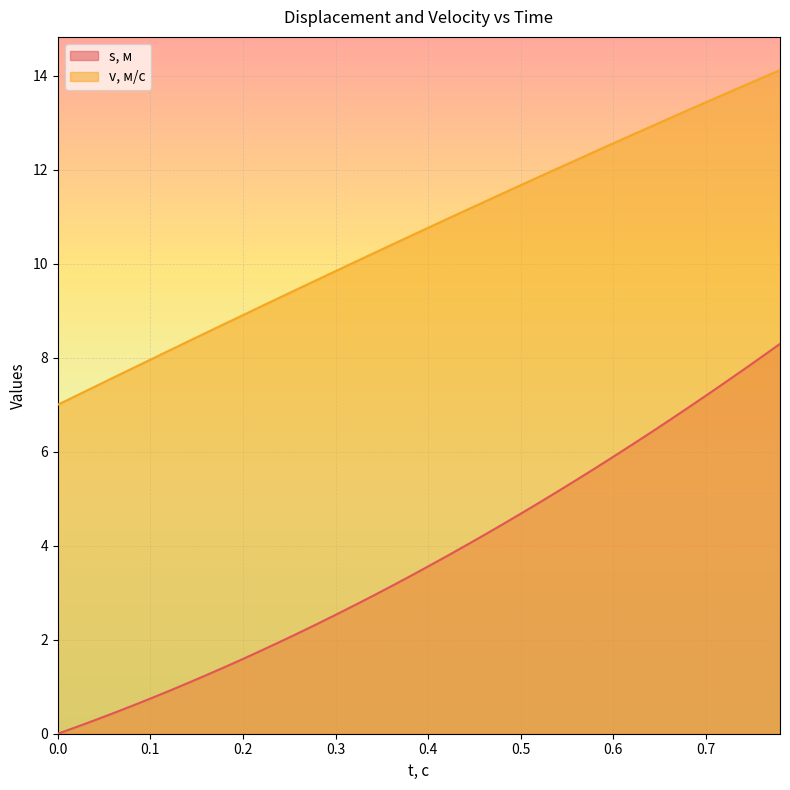

What is the sum of all s, м values?

147.9